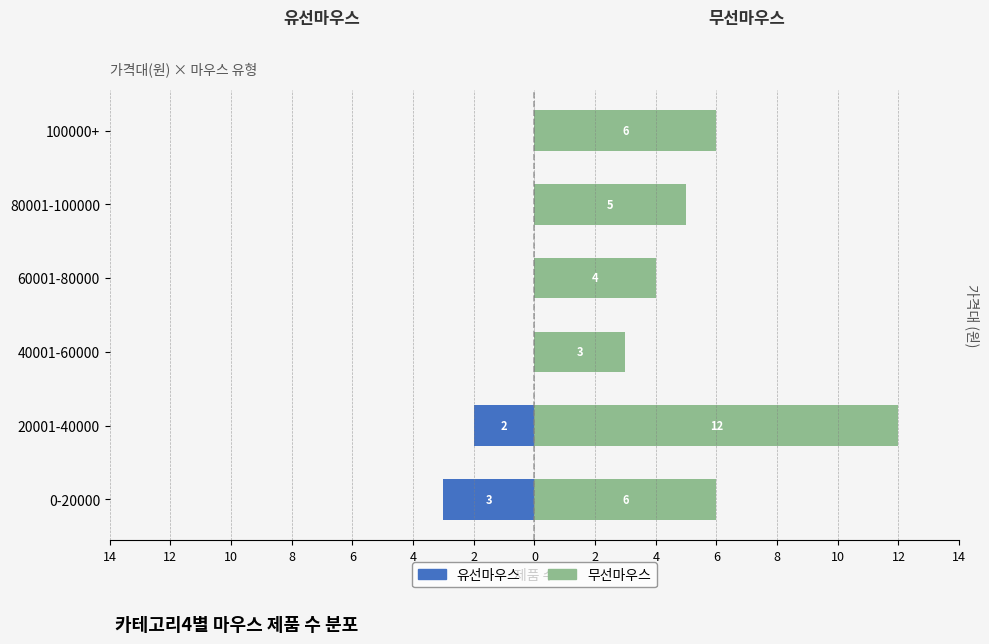

Rank the series by their average value, from highest to lowest.

무선마우스, 유선마우스